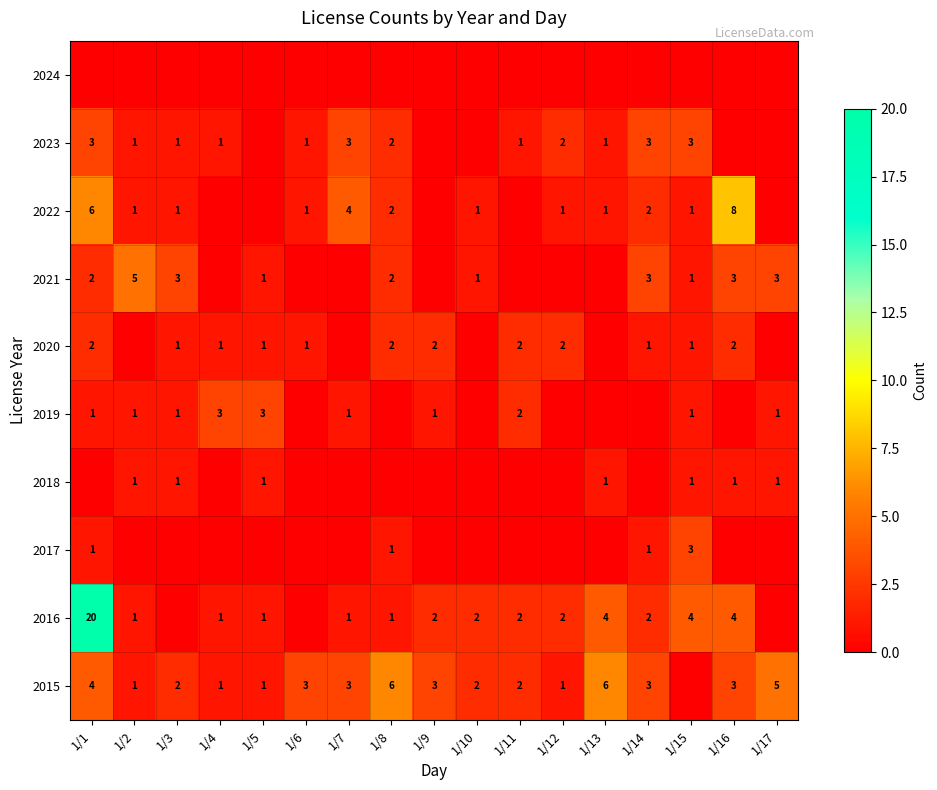

Is the value of 2023 at 1/8 greater than the value of 2016 at 1/16?

No